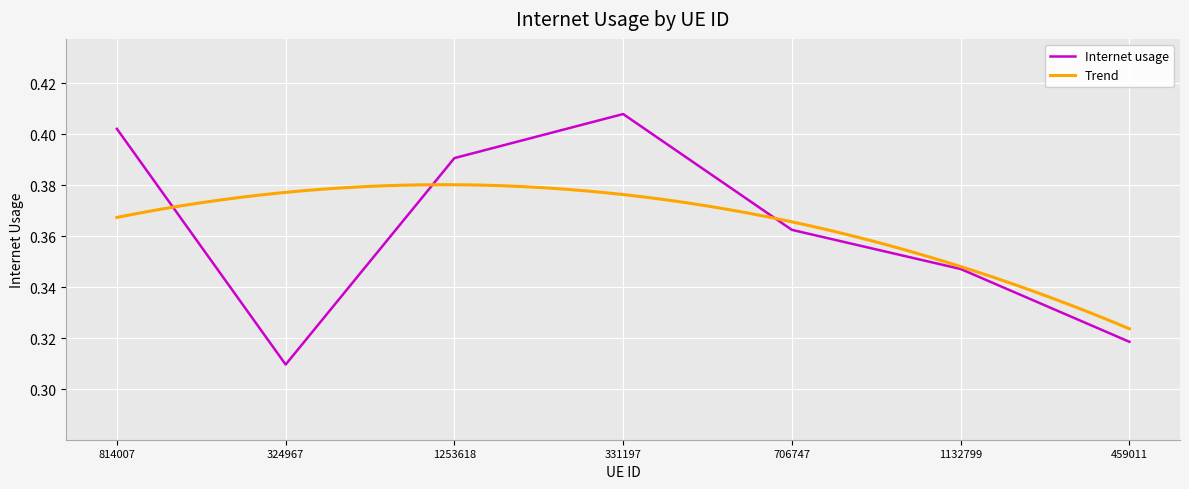

What is the sum of all values?

2.5